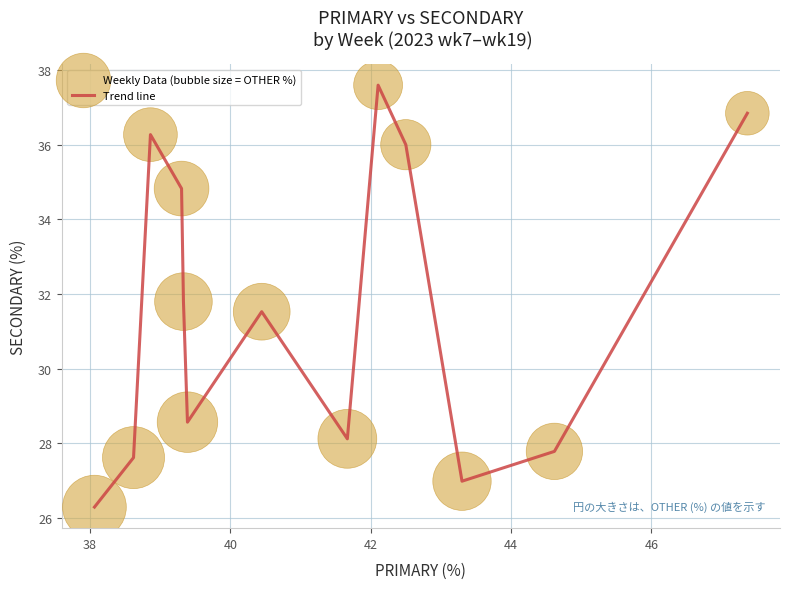

What is the maximum value shown in the chart?

37.6